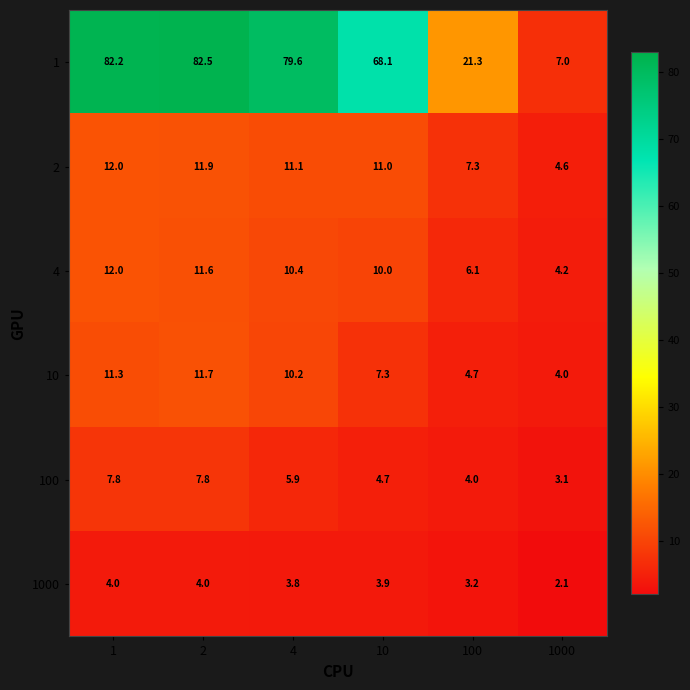

The value of 4 at 100 is 6.1. True or false?

True